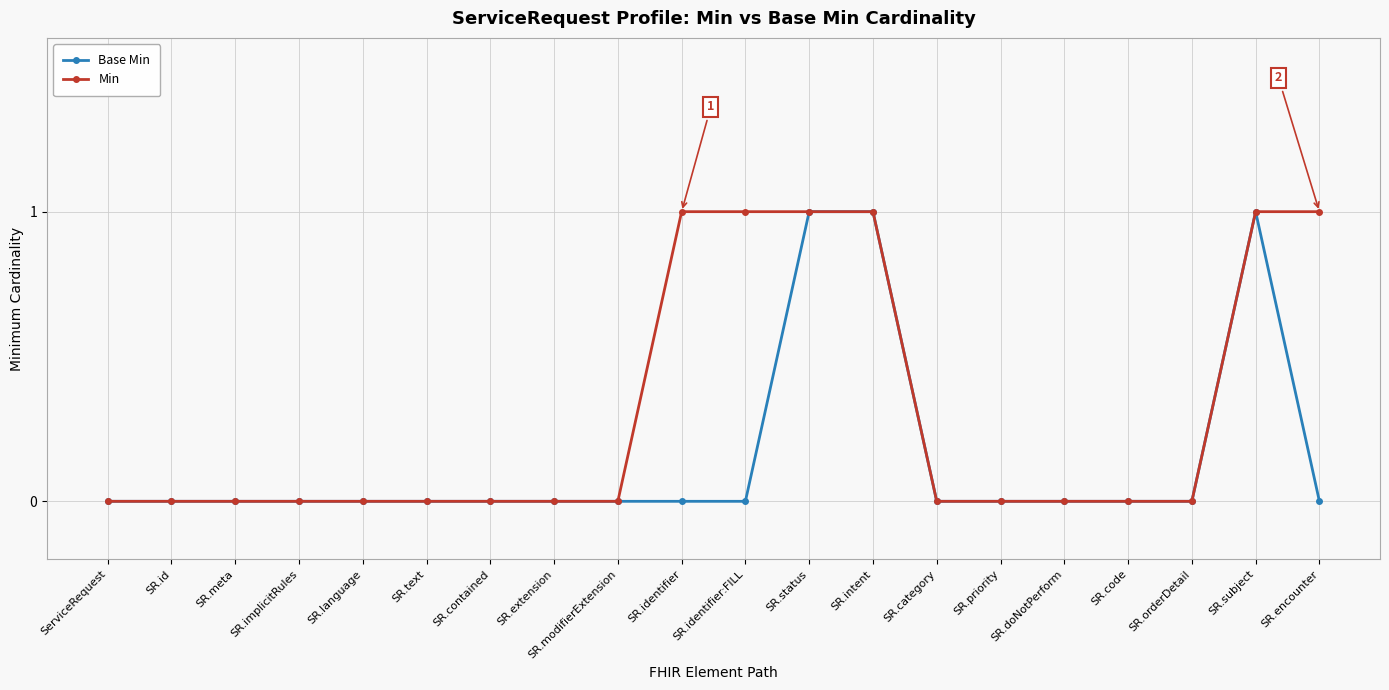

The value of Min at ServiceRequest is 0. True or false?

True